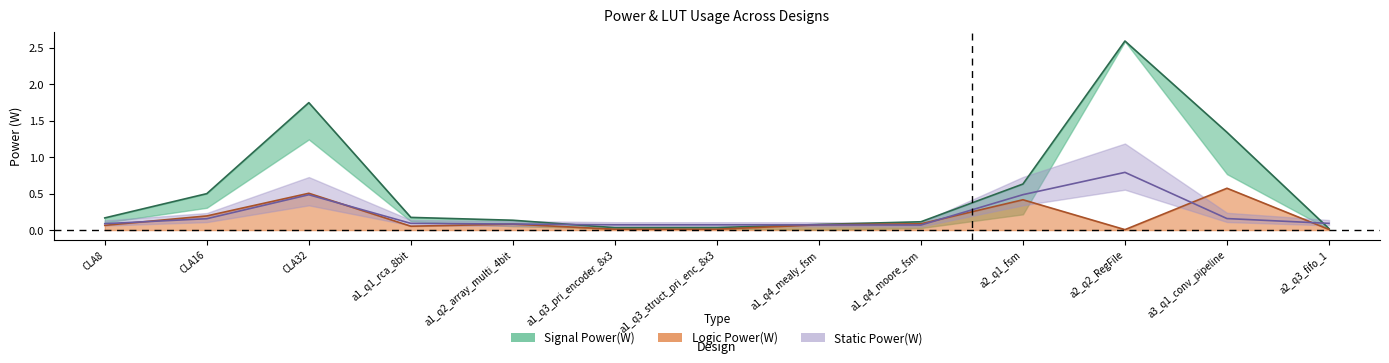

True or false: Logic Power(W) and Signal Power(W) cross at least once.

False